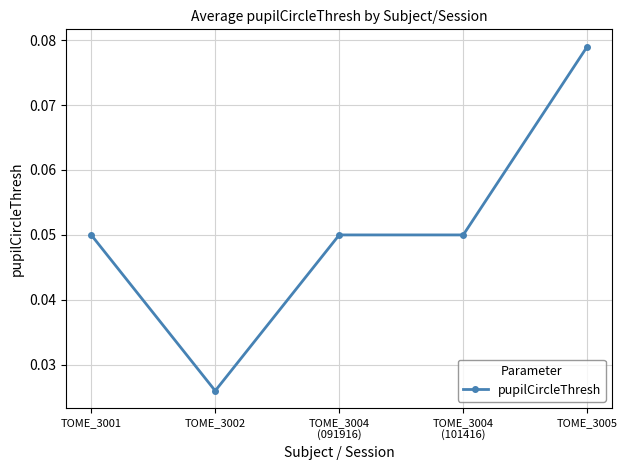

Between TOME_3001 and TOME_3002, which is larger?

TOME_3001